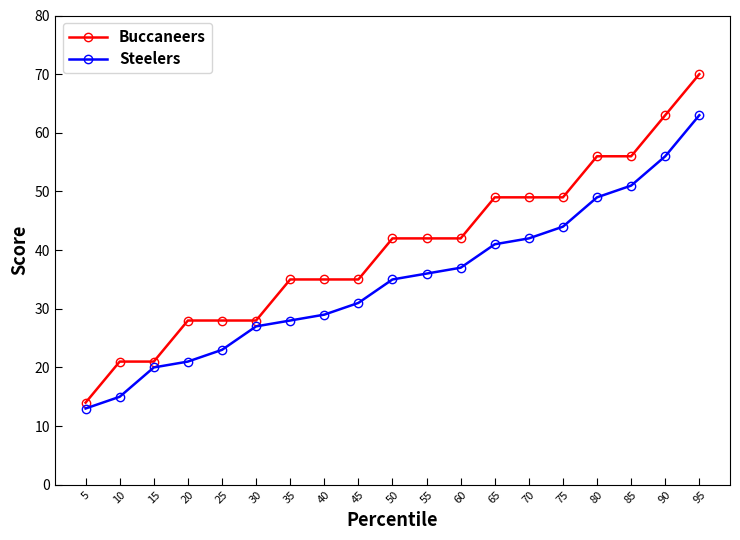

What is the spread (max minus min) of values at 45?

4